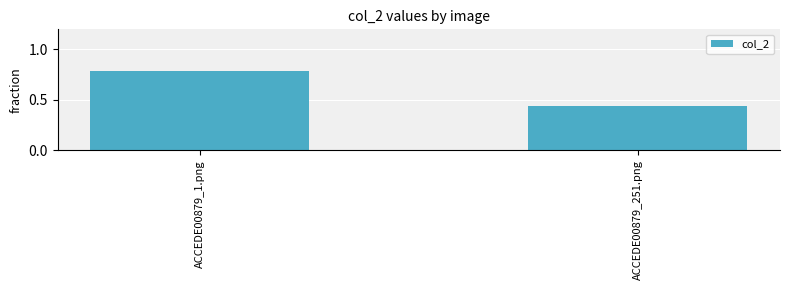

Where is the data nearest to the value 0?

ACCEDE00879_251.png